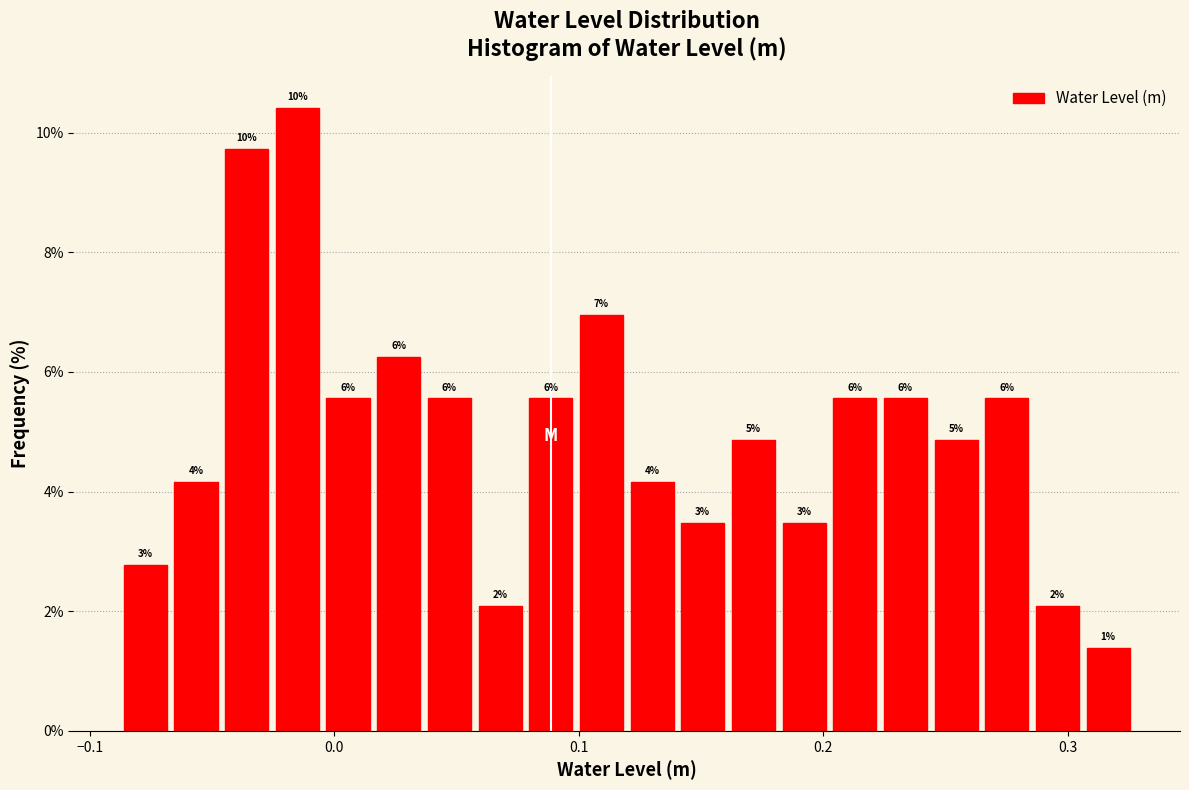

Read against the x-axis, roughly where is the centre of the tallest bar?

-0.02